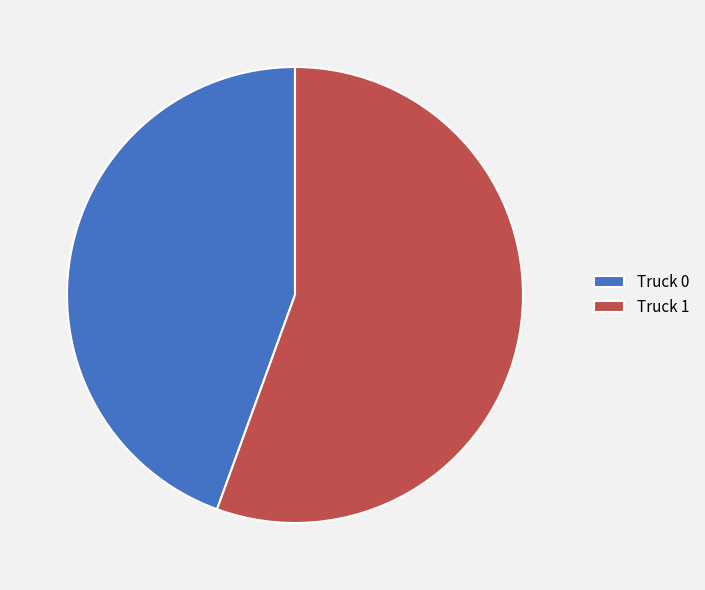

Rank the categories by value from highest to lowest.

Truck 1, Truck 0